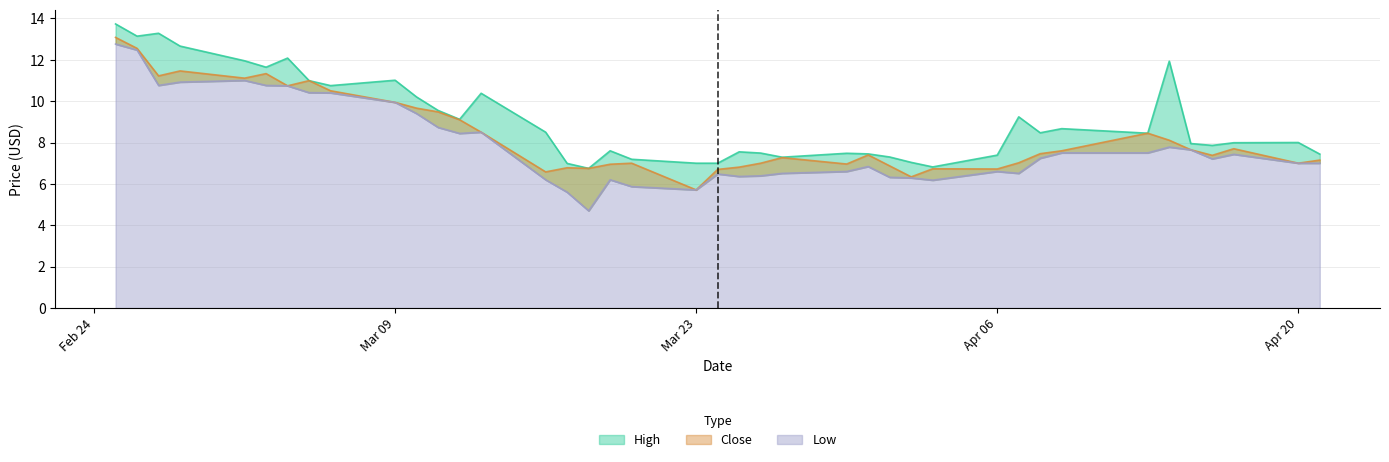

What is the label of the 27th point from the left?

2020-04-01